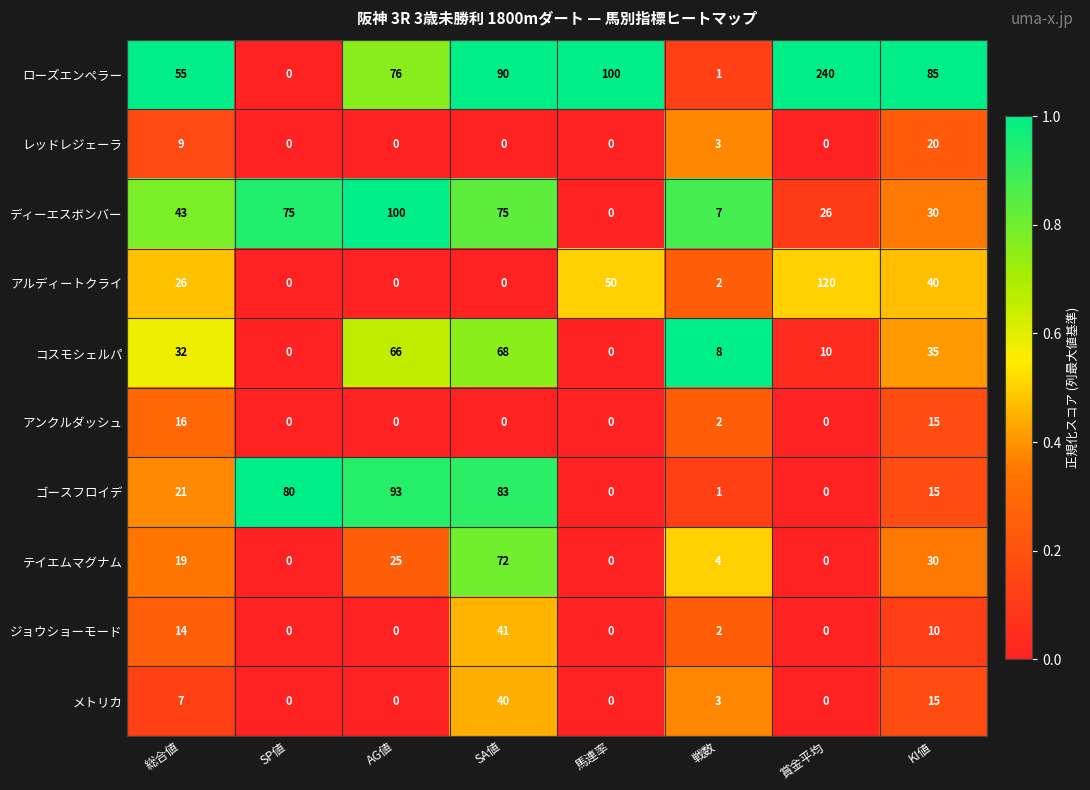

What is the total value across all series at SA値?

469